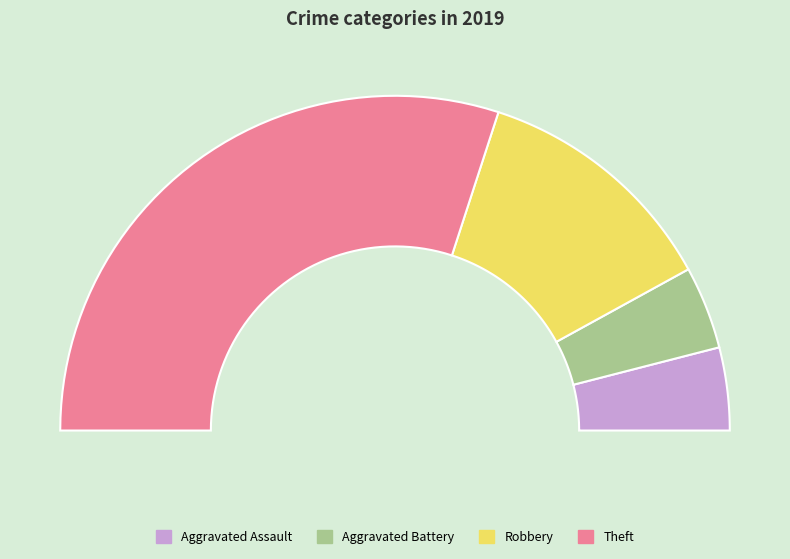

Which category has the biggest portion of the pie?

Theft